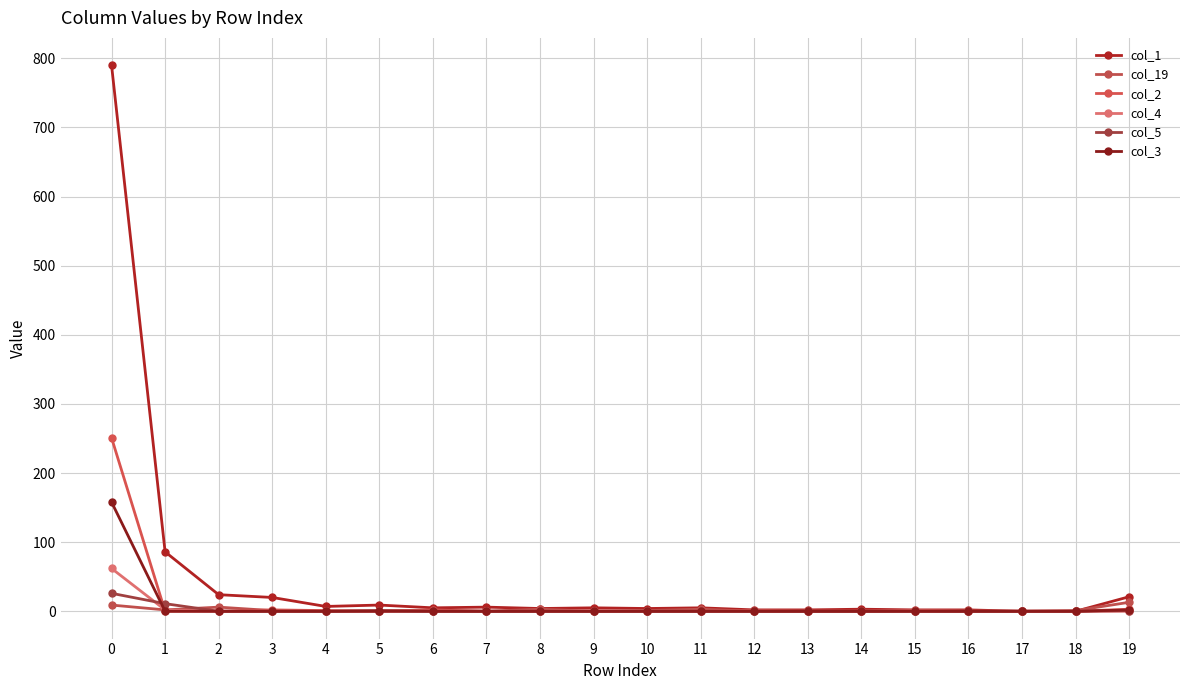

At how many categories does at least one series exceed 402?

1